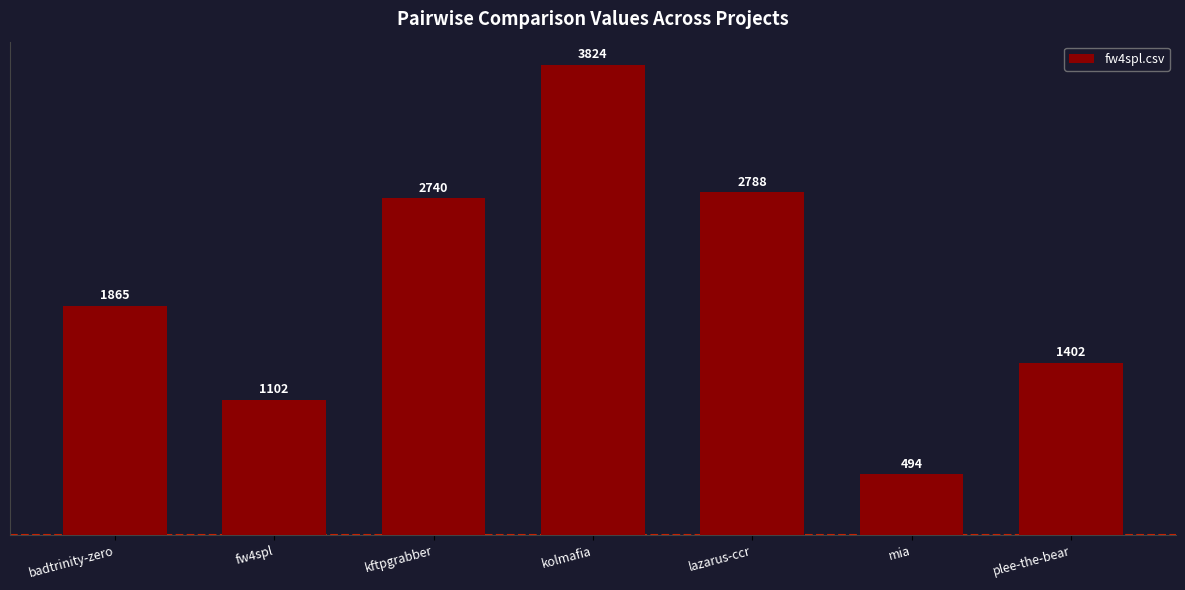

Between kftpgrabber and plee-the-bear, which is larger?

kftpgrabber